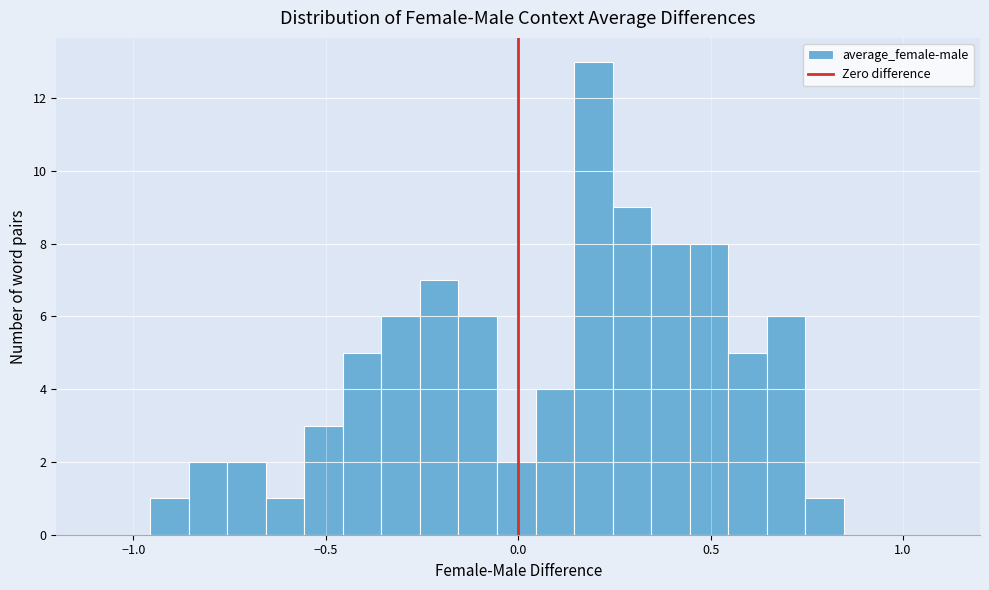

Around what value on the x-axis is the tallest bar? Give the approximate position of its centre, as read against the axis.

0.20